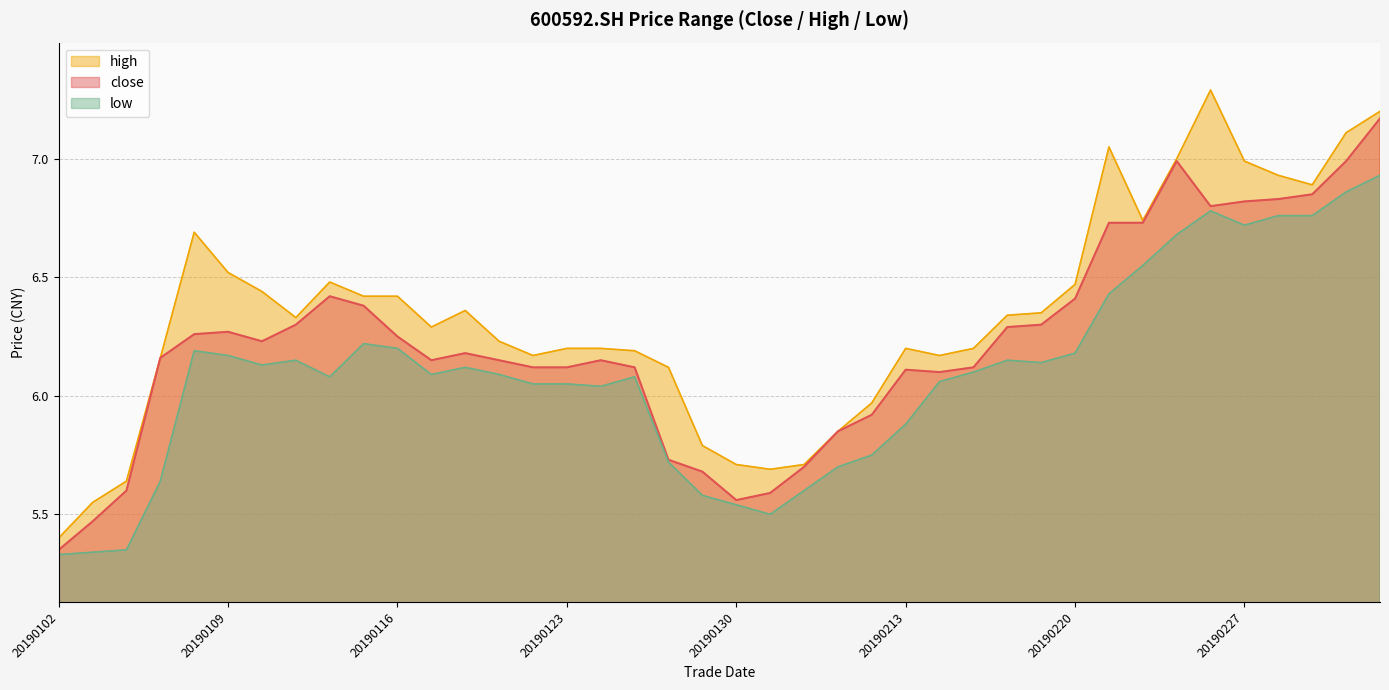

At which label does close reach its minimum?

20190102